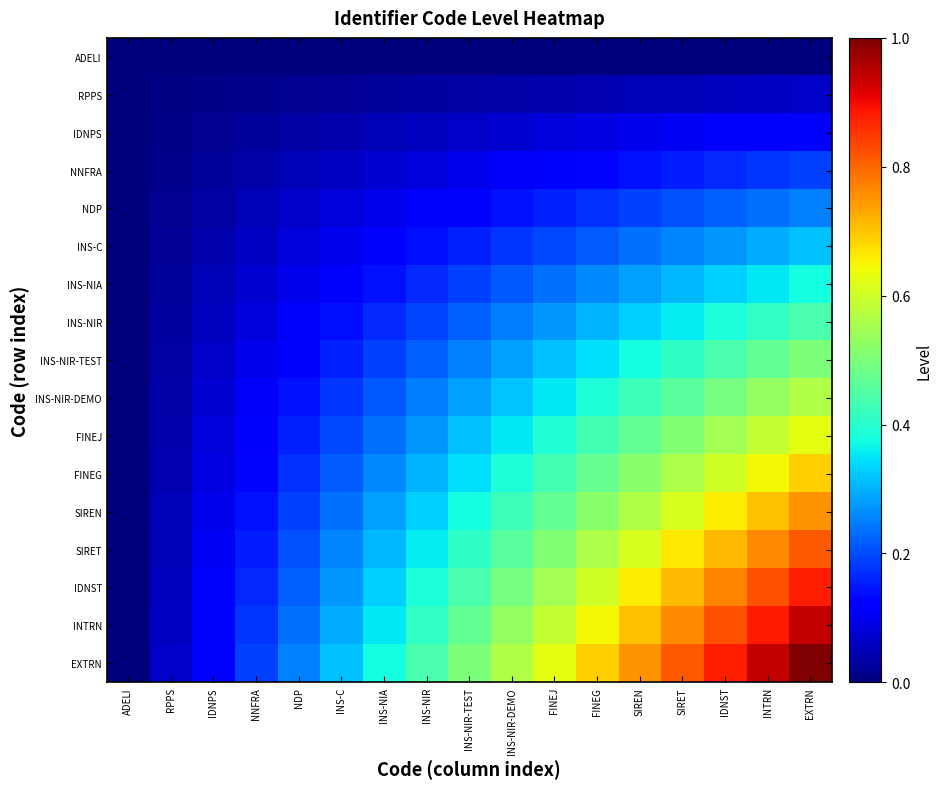

Reading left to right, what are all the values shown in this chart?

ADELI: ADELI=0.0	RPPS=0.0	IDNPS=0.0	NNFRA=0.0	NDP=0.0	INS-C=0.0	INS-NIA=0.0	INS-NIR=0.0	INS-NIR-TEST=0.0	INS-NIR-DEMO=0.0	FINEJ=0.0	FINEG=0.0	SIREN=0.0	SIRET=0.0	IDNST=0.0	INTRN=0.0	EXTRN=0.0
RPPS: ADELI=0.0	RPPS=0.0	IDNPS=0.0	NNFRA=0.0	NDP=0.0	INS-C=0.0	INS-NIA=0.0	INS-NIR=0.0	INS-NIR-TEST=0.0	INS-NIR-DEMO=0.0	FINEJ=0.0	FINEG=0.0	SIREN=0.0	SIRET=0.1	IDNST=0.1	INTRN=0.1	EXTRN=0.1
IDNPS: ADELI=0.0	RPPS=0.0	IDNPS=0.0	NNFRA=0.0	NDP=0.0	INS-C=0.0	INS-NIA=0.0	INS-NIR=0.1	INS-NIR-TEST=0.1	INS-NIR-DEMO=0.1	FINEJ=0.1	FINEG=0.1	SIREN=0.1	SIRET=0.1	IDNST=0.1	INTRN=0.1	EXTRN=0.1
NNFRA: ADELI=0.0	RPPS=0.0	IDNPS=0.0	NNFRA=0.0	NDP=0.0	INS-C=0.1	INS-NIA=0.1	INS-NIR=0.1	INS-NIR-TEST=0.1	INS-NIR-DEMO=0.1	FINEJ=0.1	FINEG=0.1	SIREN=0.1	SIRET=0.2	IDNST=0.2	INTRN=0.2	EXTRN=0.2
NDP: ADELI=0.0	RPPS=0.0	IDNPS=0.0	NNFRA=0.0	NDP=0.1	INS-C=0.1	INS-NIA=0.1	INS-NIR=0.1	INS-NIR-TEST=0.1	INS-NIR-DEMO=0.1	FINEJ=0.2	FINEG=0.2	SIREN=0.2	SIRET=0.2	IDNST=0.2	INTRN=0.2	EXTRN=0.2
INS-C: ADELI=0.0	RPPS=0.0	IDNPS=0.0	NNFRA=0.1	NDP=0.1	INS-C=0.1	INS-NIA=0.1	INS-NIR=0.1	INS-NIR-TEST=0.2	INS-NIR-DEMO=0.2	FINEJ=0.2	FINEG=0.2	SIREN=0.2	SIRET=0.3	IDNST=0.3	INTRN=0.3	EXTRN=0.3
INS-NIA: ADELI=0.0	RPPS=0.0	IDNPS=0.0	NNFRA=0.1	NDP=0.1	INS-C=0.1	INS-NIA=0.1	INS-NIR=0.2	INS-NIR-TEST=0.2	INS-NIR-DEMO=0.2	FINEJ=0.2	FINEG=0.3	SIREN=0.3	SIRET=0.3	IDNST=0.3	INTRN=0.4	EXTRN=0.4
INS-NIR: ADELI=0.0	RPPS=0.0	IDNPS=0.1	NNFRA=0.1	NDP=0.1	INS-C=0.1	INS-NIA=0.2	INS-NIR=0.2	INS-NIR-TEST=0.2	INS-NIR-DEMO=0.2	FINEJ=0.3	FINEG=0.3	SIREN=0.3	SIRET=0.4	IDNST=0.4	INTRN=0.4	EXTRN=0.4
INS-NIR-TEST: ADELI=0.0	RPPS=0.0	IDNPS=0.1	NNFRA=0.1	NDP=0.1	INS-C=0.2	INS-NIA=0.2	INS-NIR=0.2	INS-NIR-TEST=0.2	INS-NIR-DEMO=0.3	FINEJ=0.3	FINEG=0.3	SIREN=0.4	SIRET=0.4	IDNST=0.4	INTRN=0.5	EXTRN=0.5
INS-NIR-DEMO: ADELI=0.0	RPPS=0.0	IDNPS=0.1	NNFRA=0.1	NDP=0.1	INS-C=0.2	INS-NIA=0.2	INS-NIR=0.2	INS-NIR-TEST=0.3	INS-NIR-DEMO=0.3	FINEJ=0.4	FINEG=0.4	SIREN=0.4	SIRET=0.5	IDNST=0.5	INTRN=0.5	EXTRN=0.6
FINEJ: ADELI=0.0	RPPS=0.0	IDNPS=0.1	NNFRA=0.1	NDP=0.2	INS-C=0.2	INS-NIA=0.2	INS-NIR=0.3	INS-NIR-TEST=0.3	INS-NIR-DEMO=0.4	FINEJ=0.4	FINEG=0.4	SIREN=0.5	SIRET=0.5	IDNST=0.5	INTRN=0.6	EXTRN=0.6
FINEG: ADELI=0.0	RPPS=0.0	IDNPS=0.1	NNFRA=0.1	NDP=0.2	INS-C=0.2	INS-NIA=0.3	INS-NIR=0.3	INS-NIR-TEST=0.3	INS-NIR-DEMO=0.4	FINEJ=0.4	FINEG=0.5	SIREN=0.5	SIRET=0.6	IDNST=0.6	INTRN=0.6	EXTRN=0.7
SIREN: ADELI=0.0	RPPS=0.0	IDNPS=0.1	NNFRA=0.1	NDP=0.2	INS-C=0.2	INS-NIA=0.3	INS-NIR=0.3	INS-NIR-TEST=0.4	INS-NIR-DEMO=0.4	FINEJ=0.5	FINEG=0.5	SIREN=0.6	SIRET=0.6	IDNST=0.7	INTRN=0.7	EXTRN=0.8
SIRET: ADELI=0.0	RPPS=0.1	IDNPS=0.1	NNFRA=0.2	NDP=0.2	INS-C=0.3	INS-NIA=0.3	INS-NIR=0.4	INS-NIR-TEST=0.4	INS-NIR-DEMO=0.5	FINEJ=0.5	FINEG=0.6	SIREN=0.6	SIRET=0.7	IDNST=0.7	INTRN=0.8	EXTRN=0.8
IDNST: ADELI=0.0	RPPS=0.1	IDNPS=0.1	NNFRA=0.2	NDP=0.2	INS-C=0.3	INS-NIA=0.3	INS-NIR=0.4	INS-NIR-TEST=0.4	INS-NIR-DEMO=0.5	FINEJ=0.5	FINEG=0.6	SIREN=0.7	SIRET=0.7	IDNST=0.8	INTRN=0.8	EXTRN=0.9
INTRN: ADELI=0.0	RPPS=0.1	IDNPS=0.1	NNFRA=0.2	NDP=0.2	INS-C=0.3	INS-NIA=0.4	INS-NIR=0.4	INS-NIR-TEST=0.5	INS-NIR-DEMO=0.5	FINEJ=0.6	FINEG=0.6	SIREN=0.7	SIRET=0.8	IDNST=0.8	INTRN=0.9	EXTRN=0.9
EXTRN: ADELI=0.0	RPPS=0.1	IDNPS=0.1	NNFRA=0.2	NDP=0.2	INS-C=0.3	INS-NIA=0.4	INS-NIR=0.4	INS-NIR-TEST=0.5	INS-NIR-DEMO=0.6	FINEJ=0.6	FINEG=0.7	SIREN=0.8	SIRET=0.8	IDNST=0.9	INTRN=0.9	EXTRN=1.0